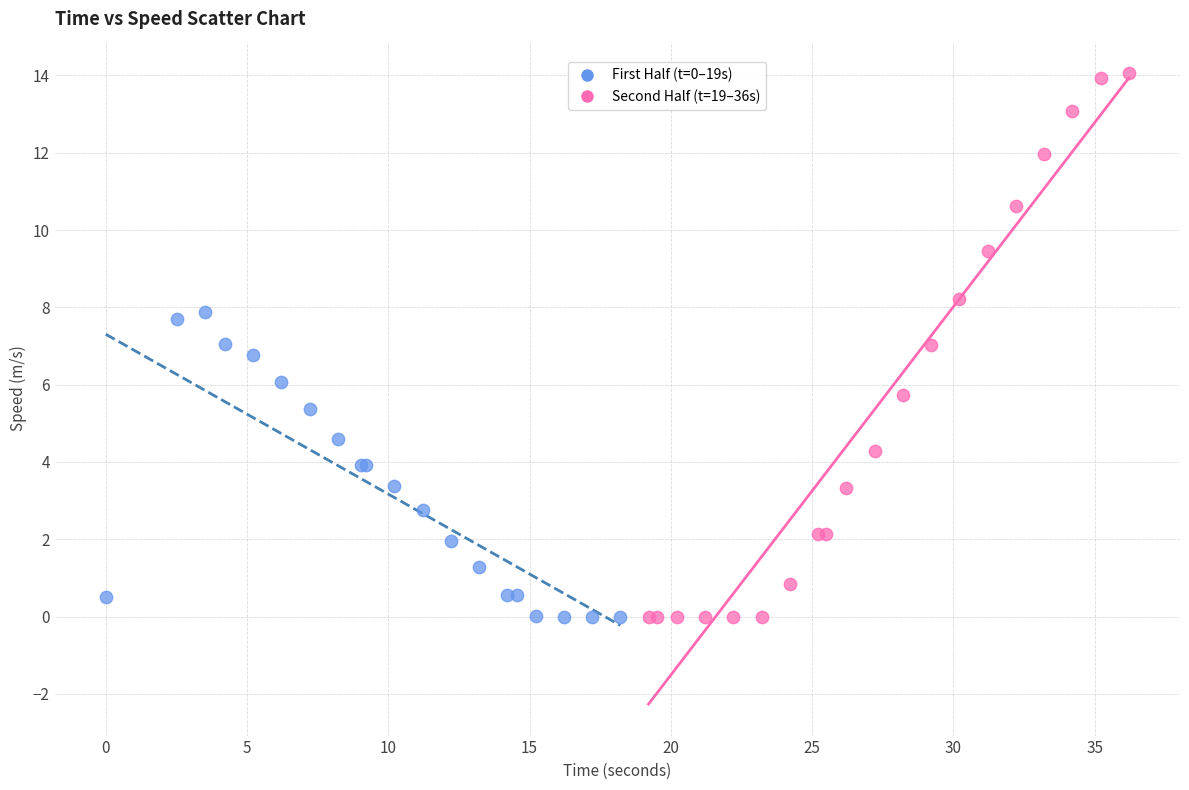

Which series has the largest Y range (max minus min)?

Second Half (t=19–36s)